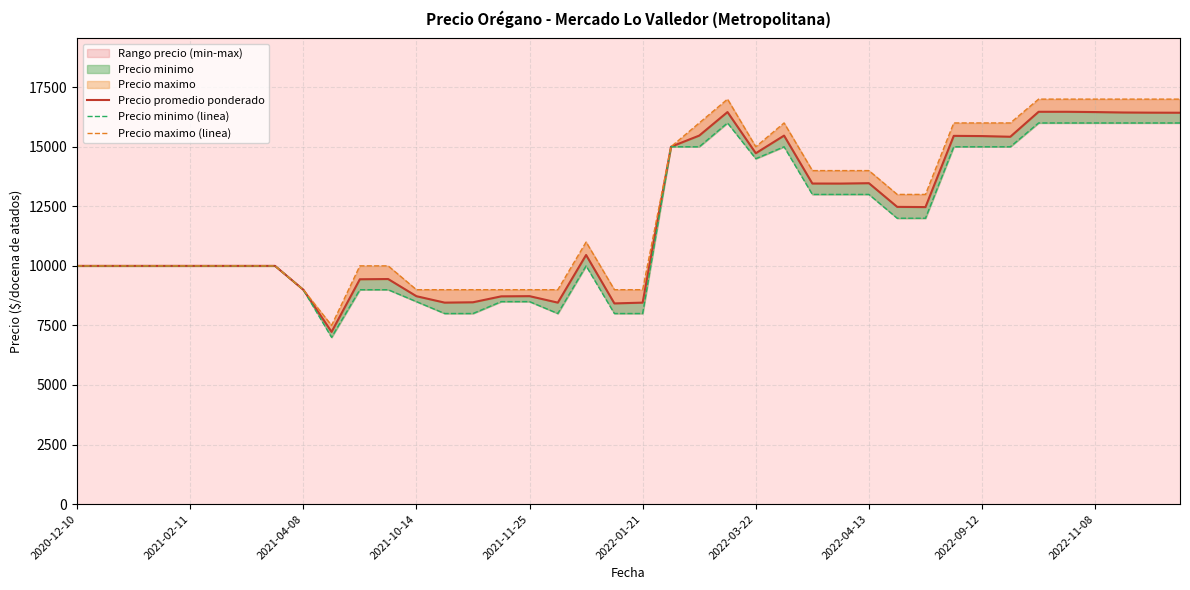

Rank the series by their maximum value, from highest to lowest.

Precio maximo (linea), Precio promedio ponderado, Precio minimo (linea)